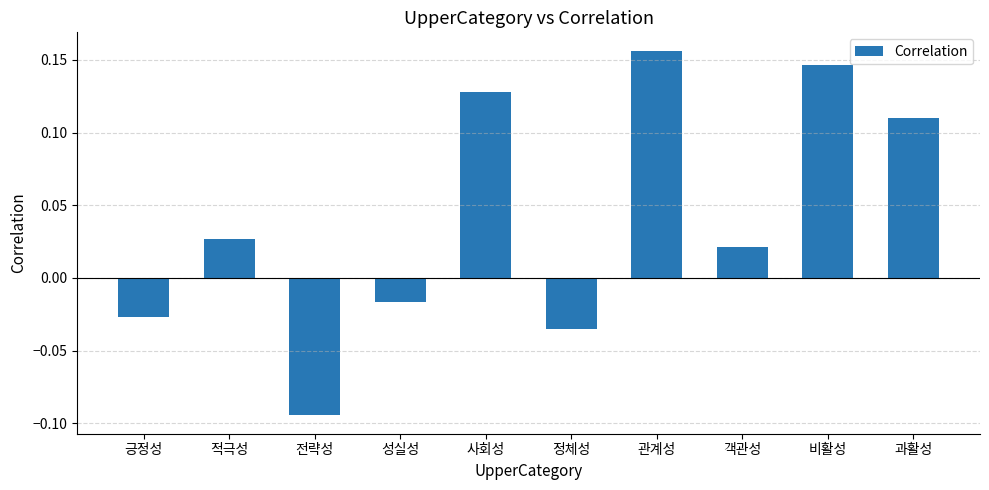

At which category does the chart reach its minimum across all series?

전략성